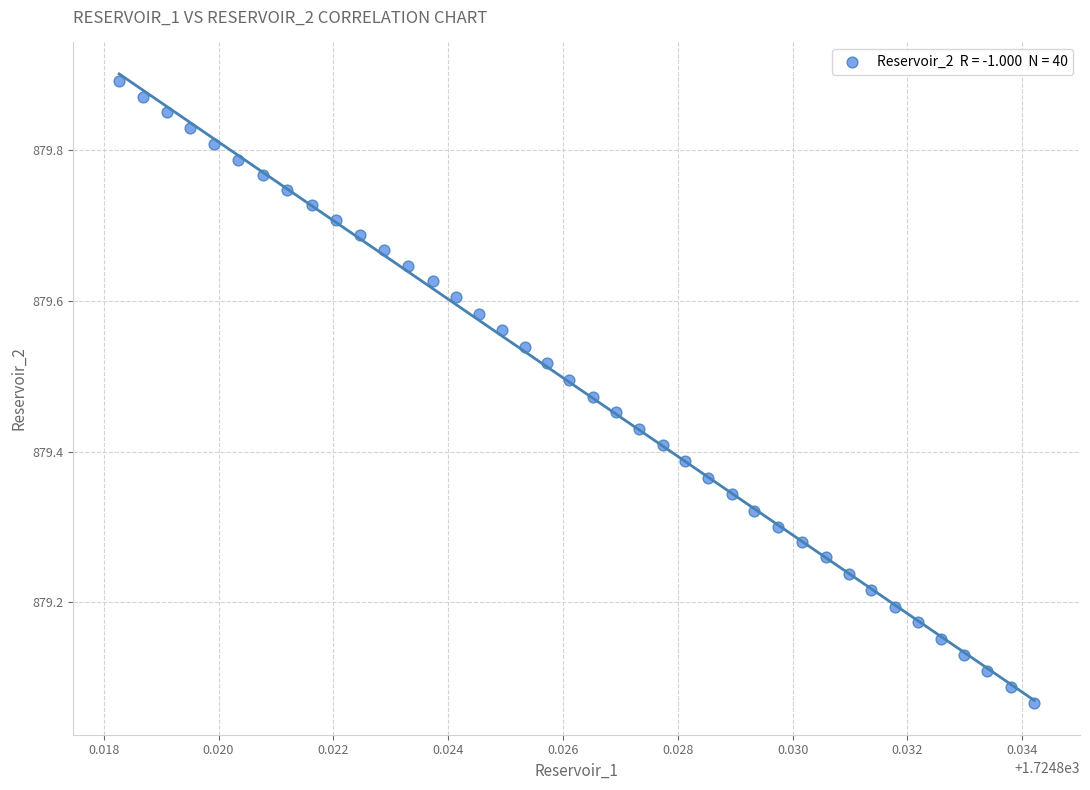

What is the range of Y values (max minus min)?

0.8